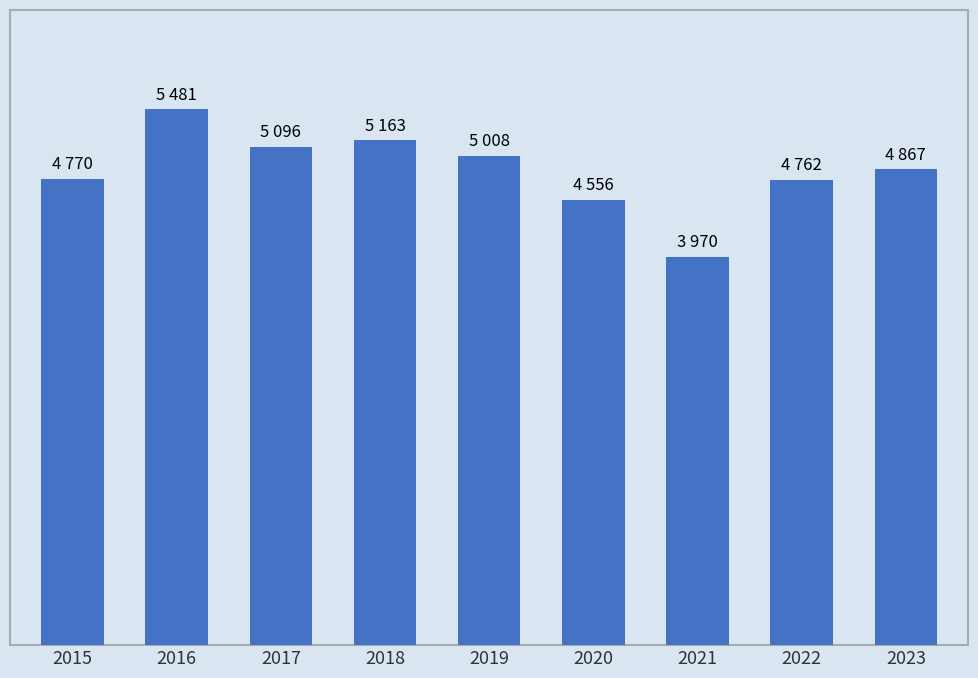

At which label is the value closest to 4725?

2022